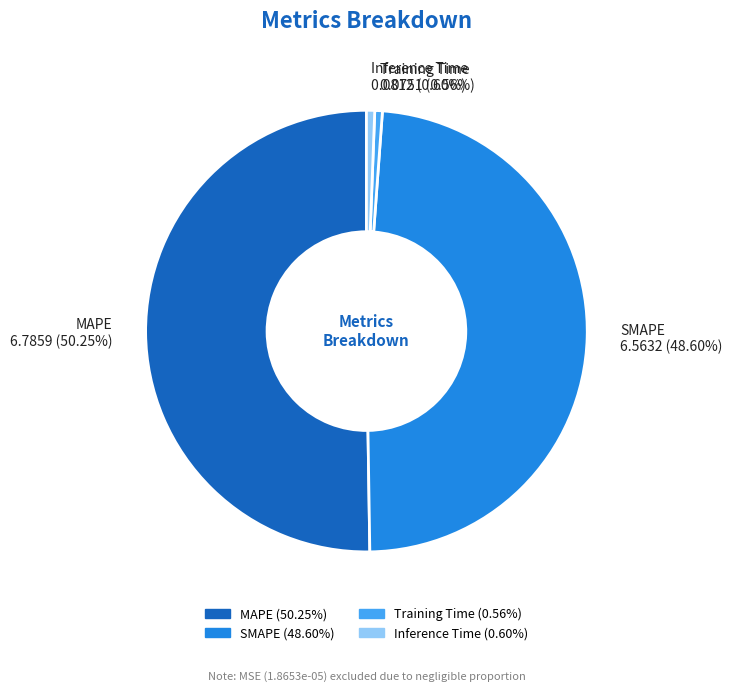

Does Training Time represent more than half of the total?

No